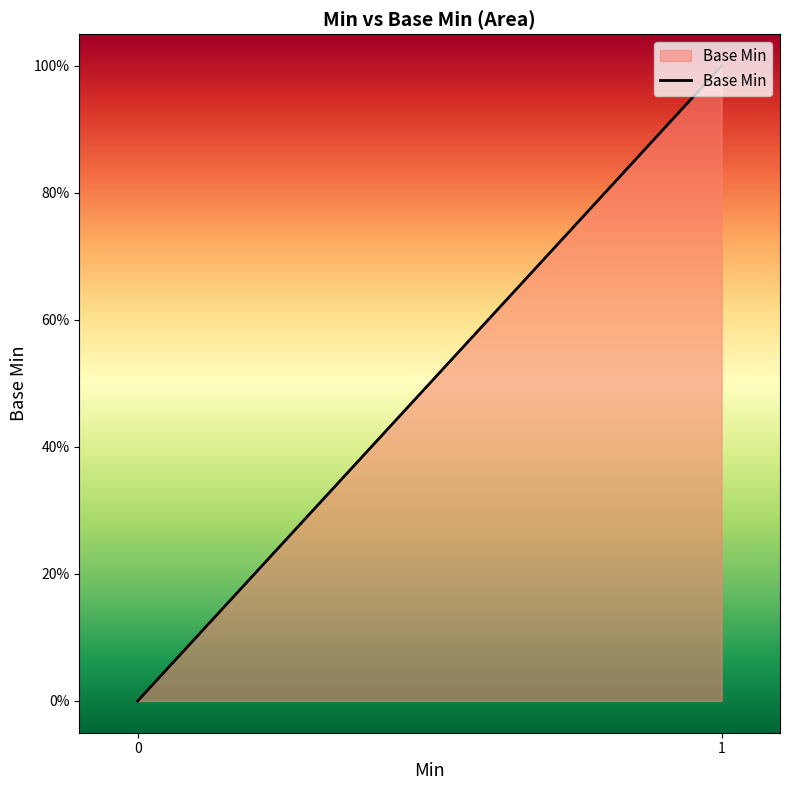

Is this an area chart (filled region under the line)?

Yes